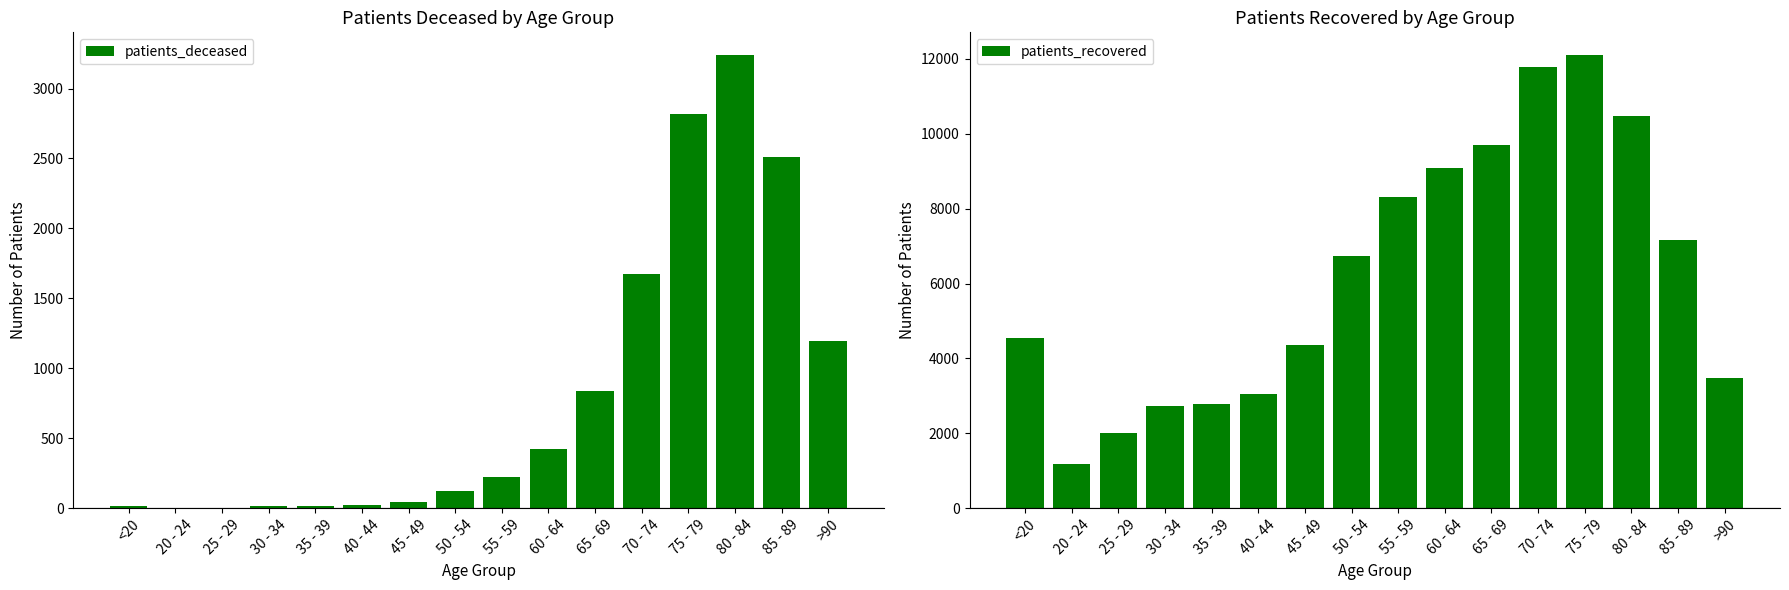

How many data points in patients_recovered are less than 6724?

8